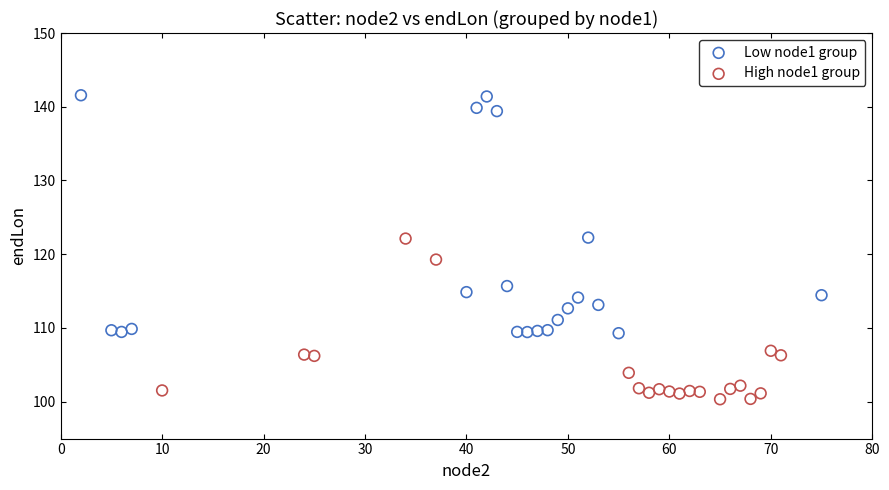

Which series contains the highest Y value?

Low node1 group